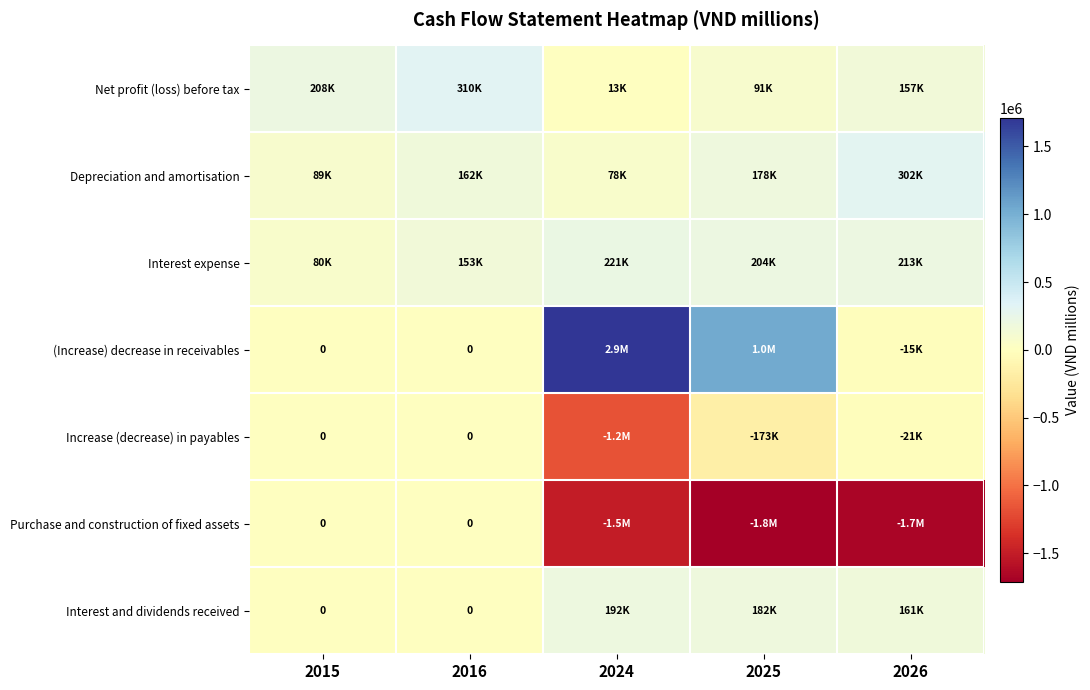

What is the difference between the maximum and second lowest values in the Purchase and construction of fixed assets series?

1658975.9